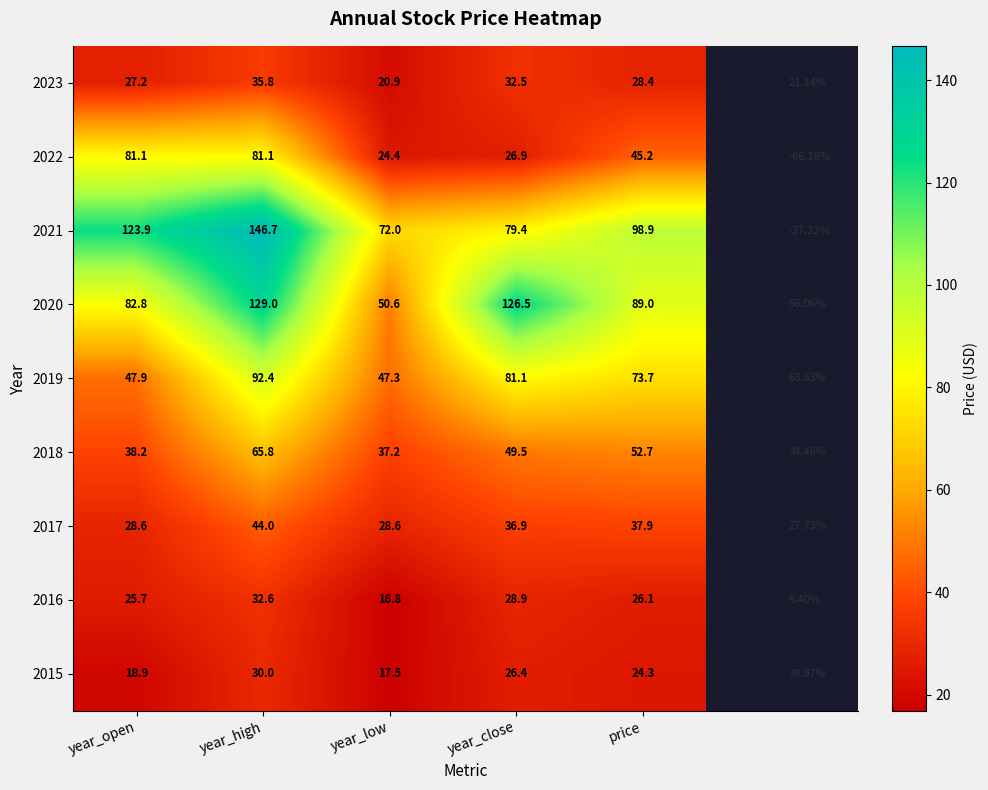

At which label does 2022 reach its minimum?

year_low